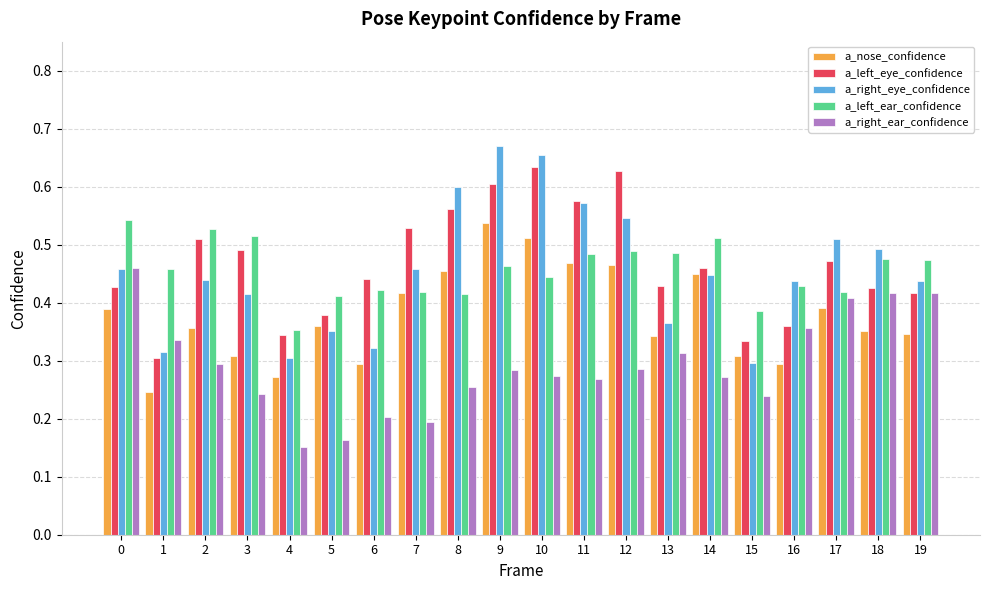

How many a_right_ear_confidence values are between 0 and 1?

20